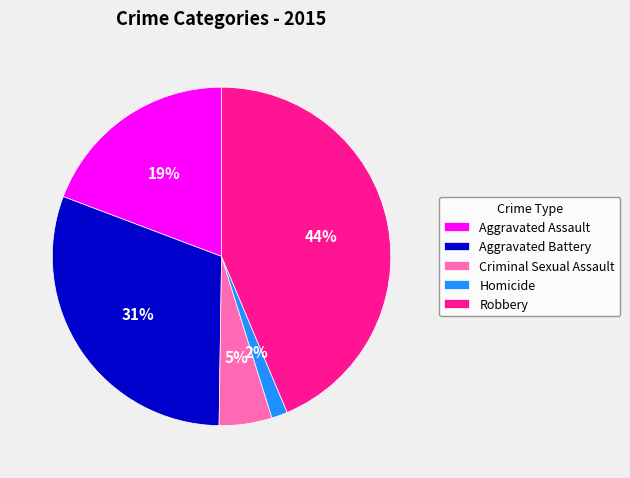

Which slice is the smallest?

Homicide